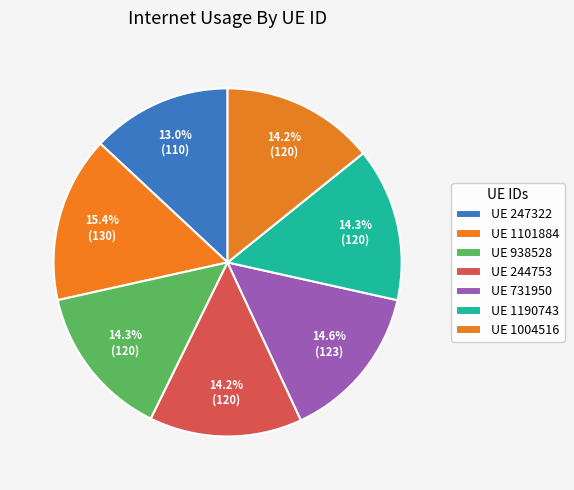

How many segments does this pie chart have?

7